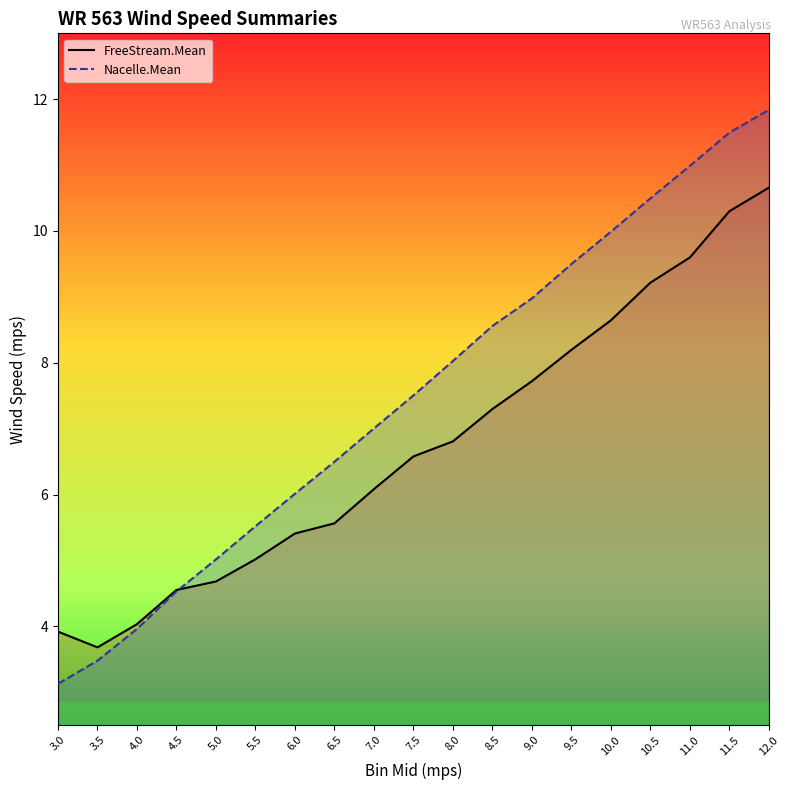

Reading right to left, list all the values displayed in this chart.

FreeStream.Mean: 10.7	10.3	9.6	9.2	8.6	8.2	7.7	7.3	6.8	6.6	6.1	5.6	5.4	5.0	4.7	4.6	4.0	3.7	3.9
Nacelle.Mean: 11.8	11.5	11.0	10.5	10.0	9.5	9.0	8.6	8.0	7.5	7.0	6.5	6.0	5.5	5.0	4.5	4.0	3.5	3.1